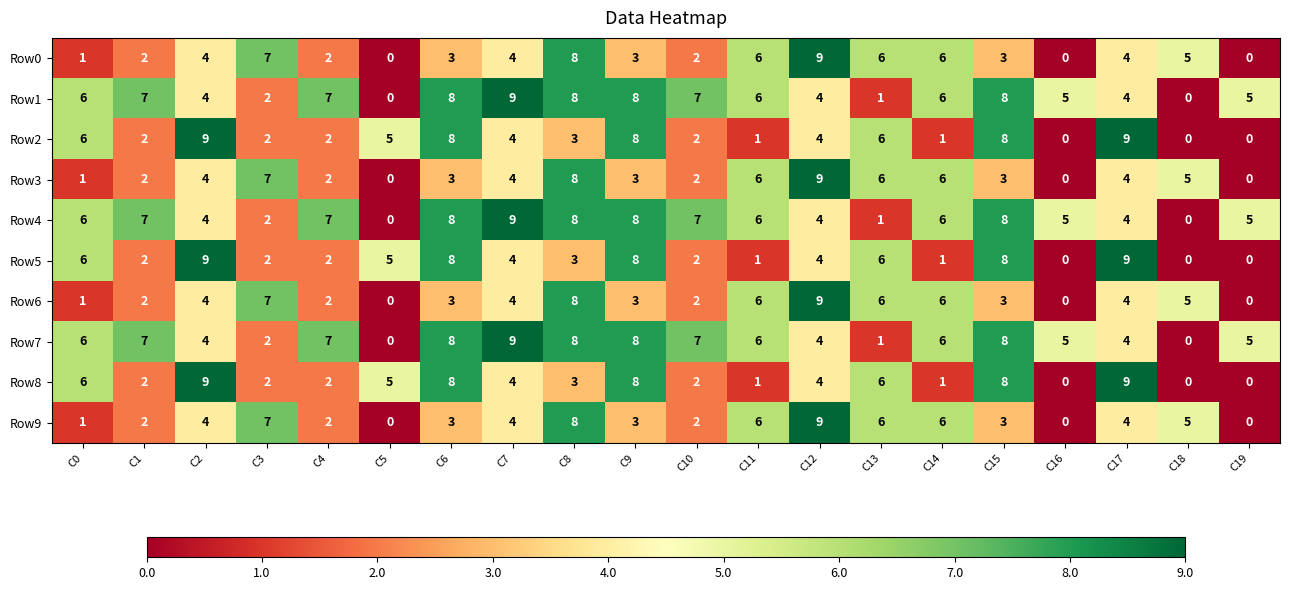

Count the Row9 values in the range 2 to 6.

13